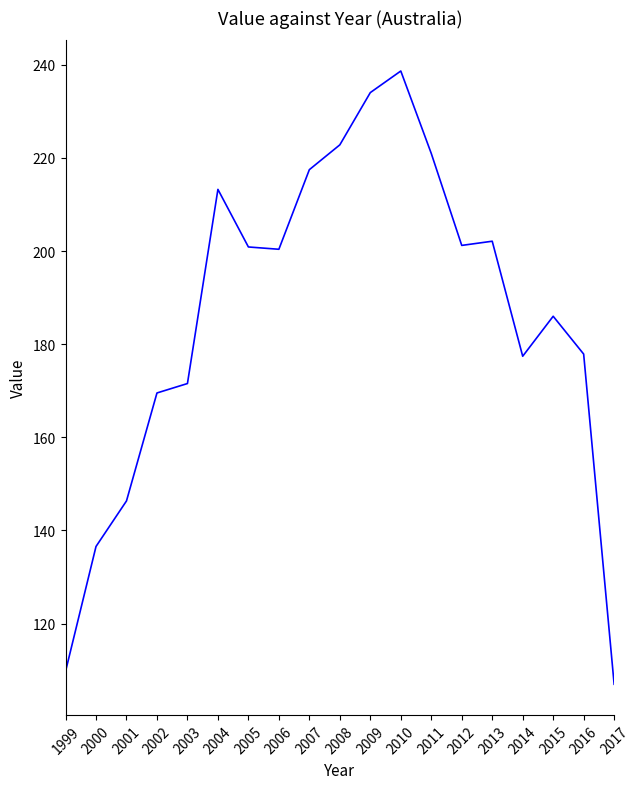

What is the minimum value shown in the chart?

107.0